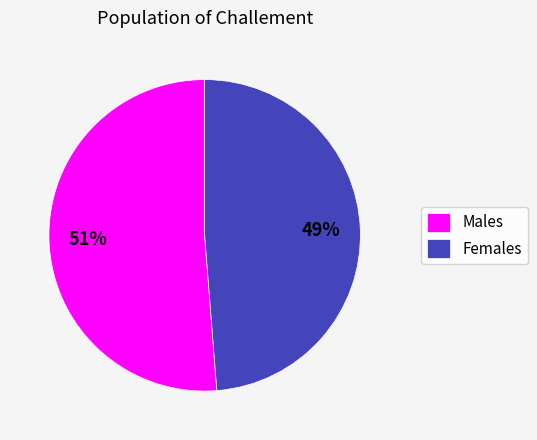

Which has a higher value, Females or Males?

Males